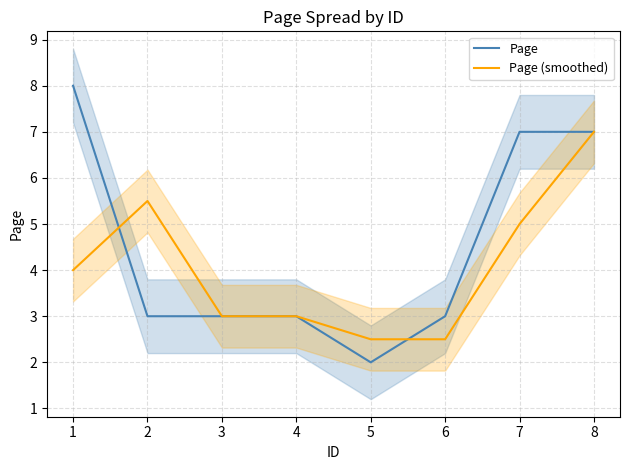

Reading left to right, extract all data points from this chart.

Page: 1=8.0	2=3.0	3=3.0	4=3.0	5=2.0	6=3.0	7=7.0	8=7.0
Page (smoothed): 1=4.0	2=5.5	3=3.0	4=3.0	5=2.5	6=2.5	7=5.0	8=7.0